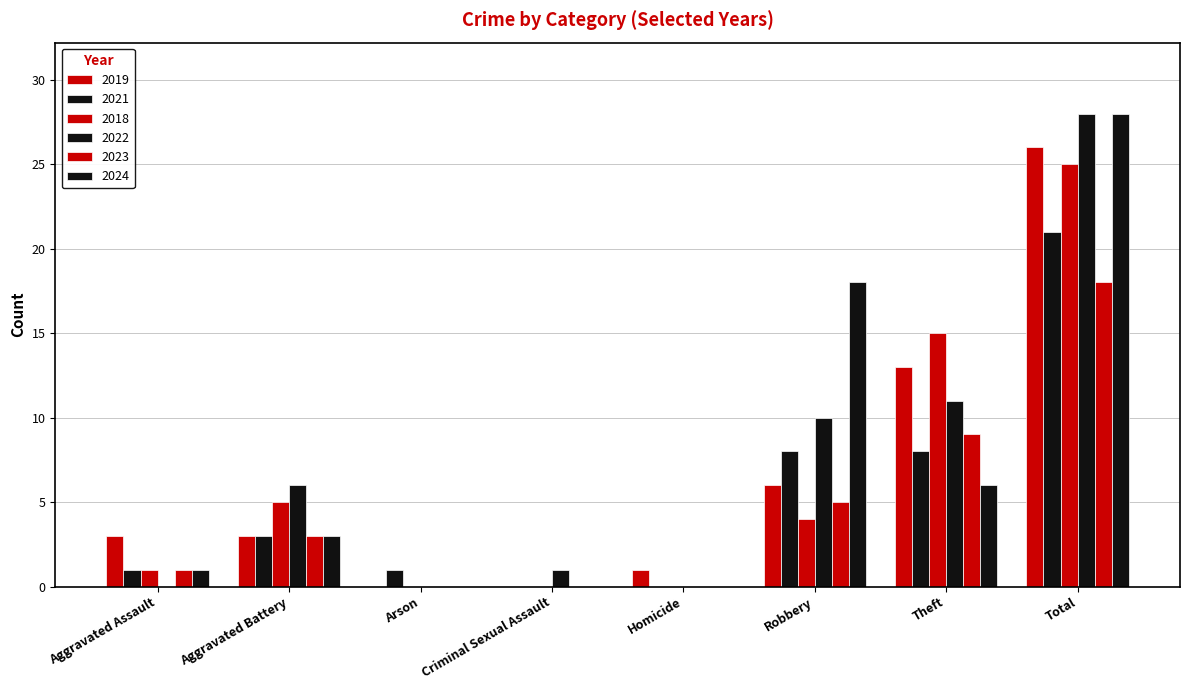

Which series changed the most between Aggravated Assault and Homicide?

2019